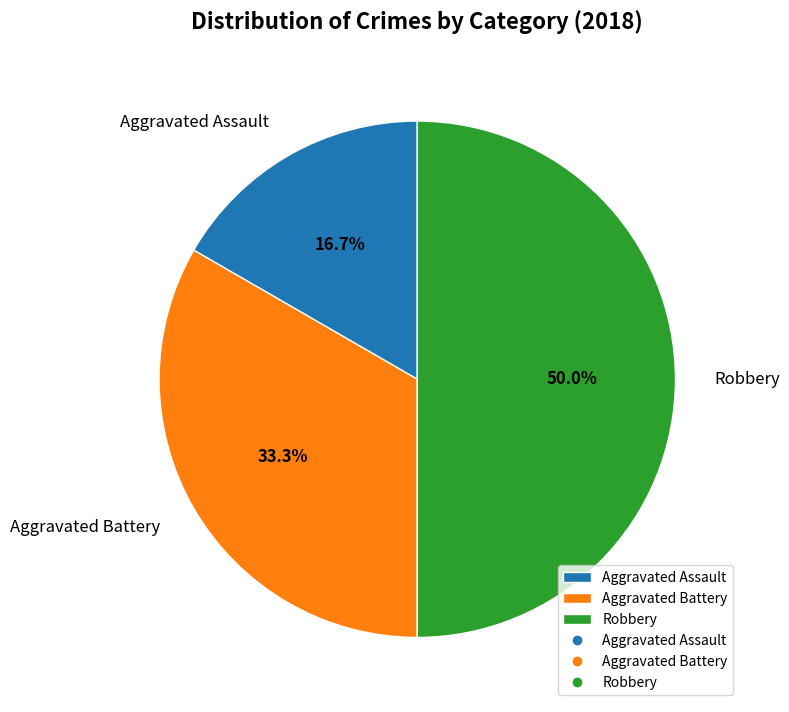

The Aggravated Assault slice represents 4% of the pie. True or false?

False